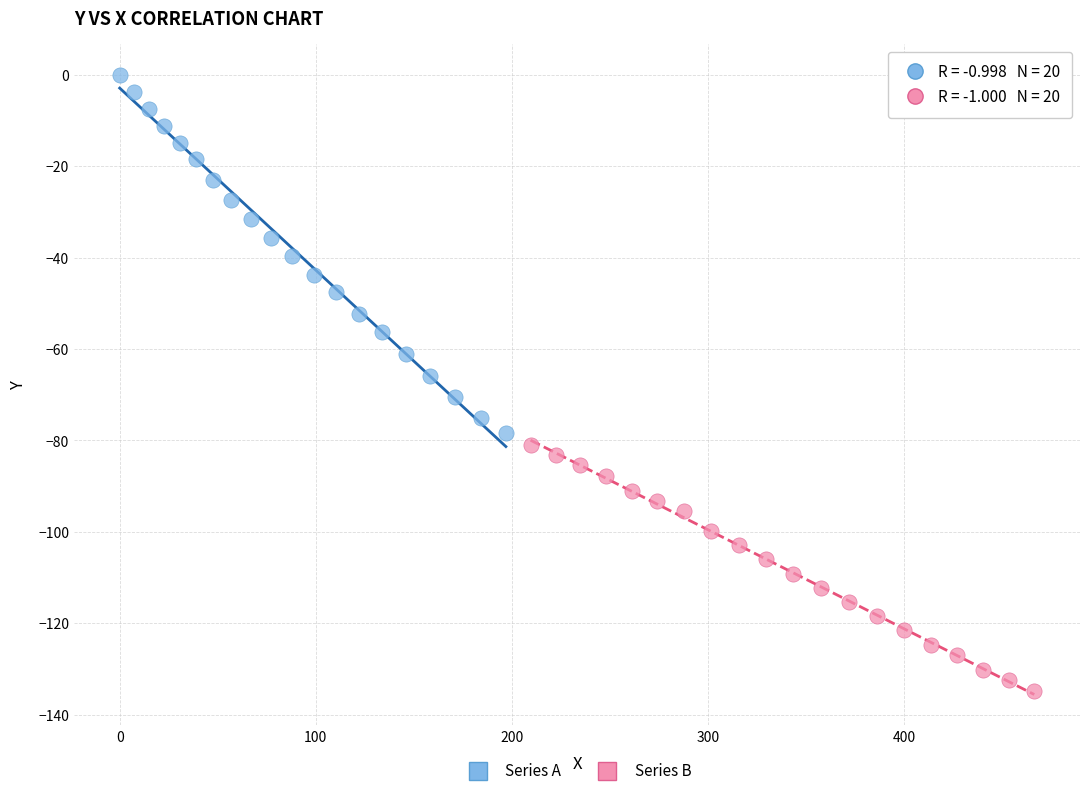

Which series contains the highest Y value?

Series A